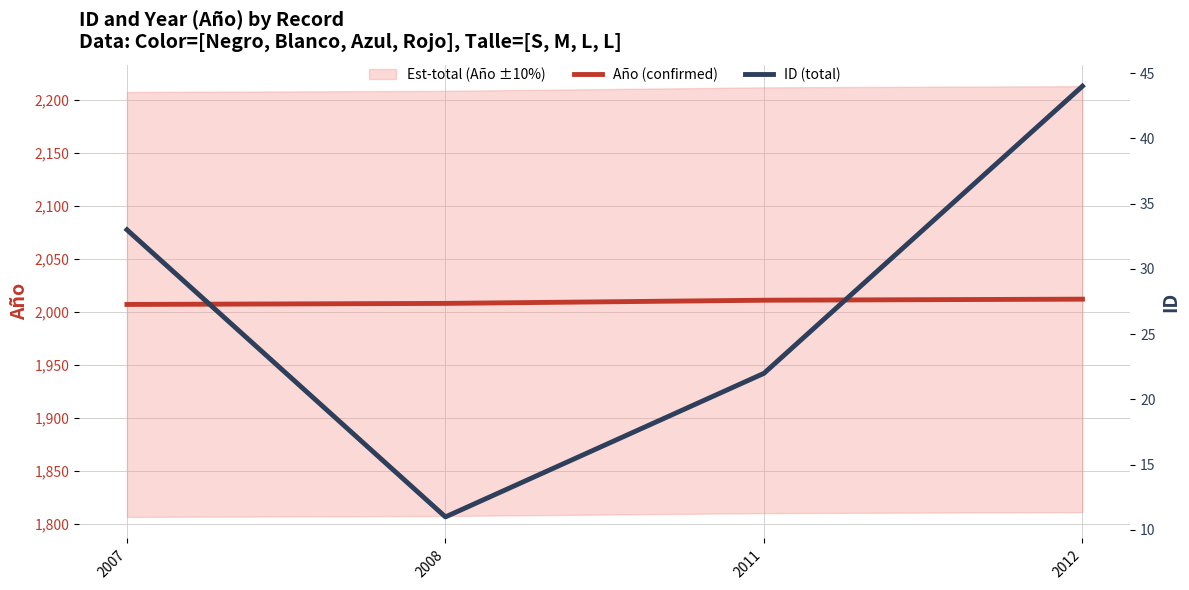

Reading left to right, transcribe all the data shown in this chart.

Año (confirmed): 2007	2008	2011	2012
ID (total): 33	11	22	44